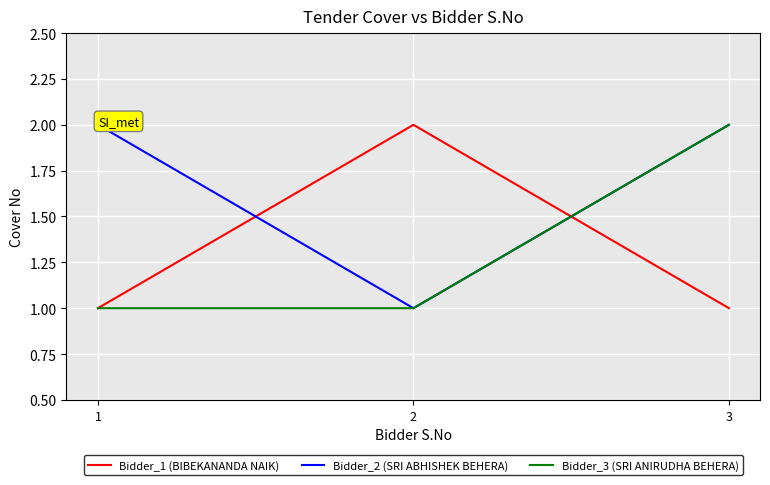

Which series changed the most between 1 and 3?

Bidder_3 (SRI ANIRUDHA BEHERA)